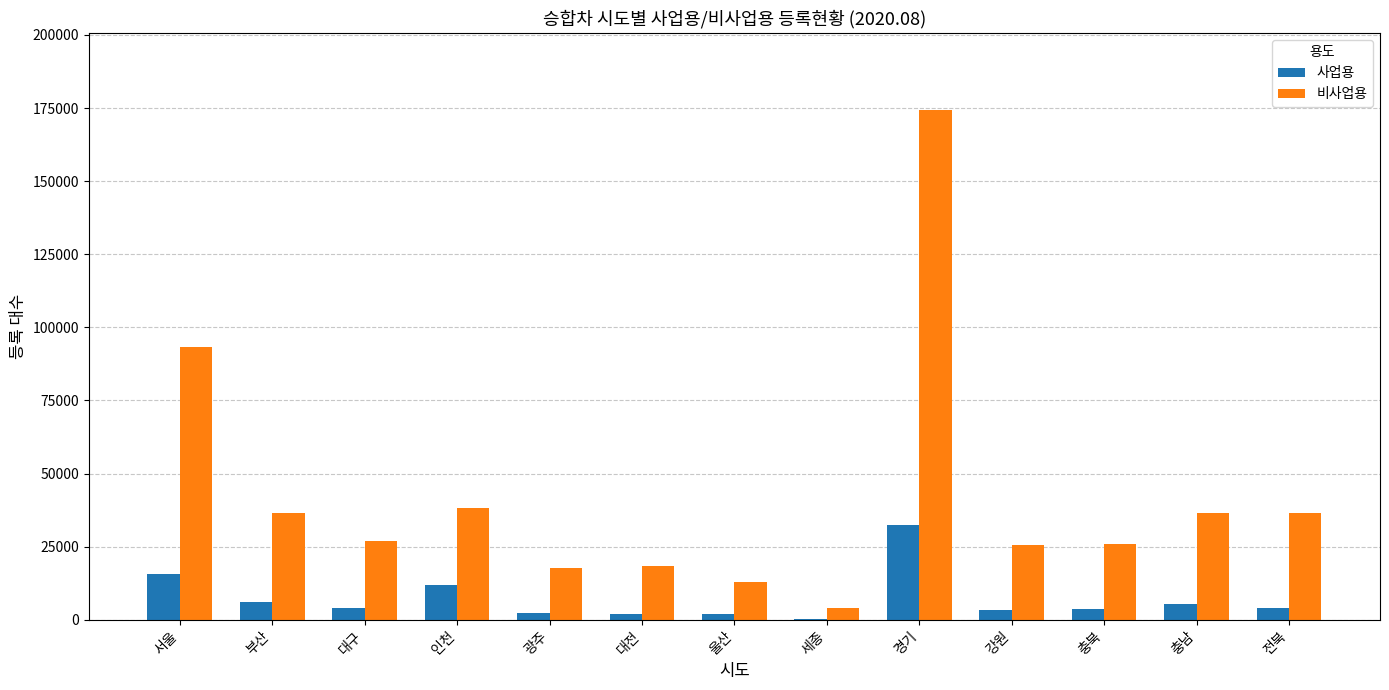

Which series has the largest total across all categories?

비사업용